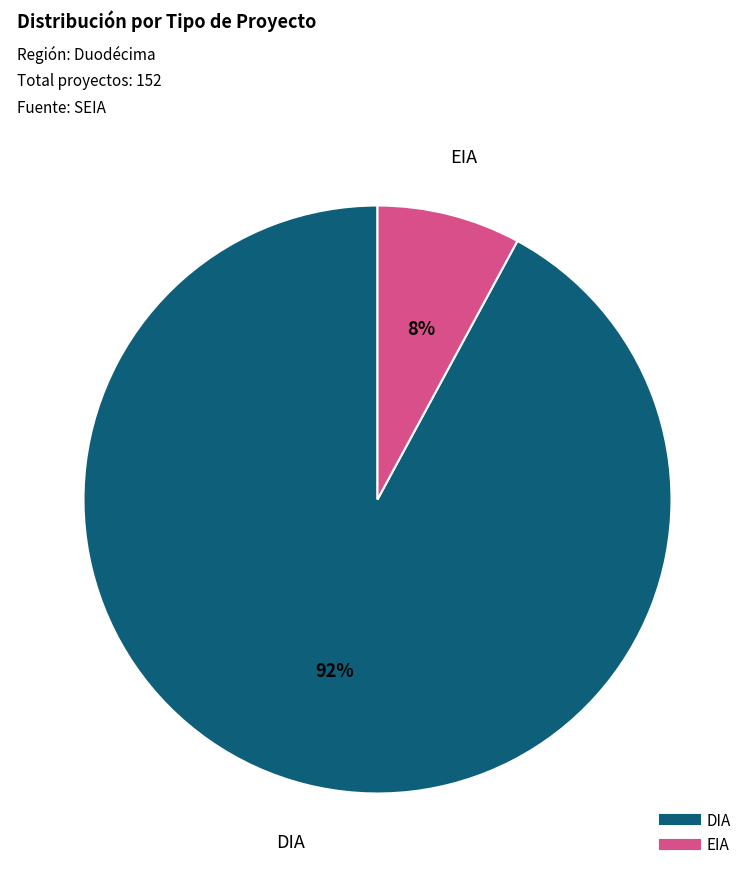

Count the number of slices in the pie.

2